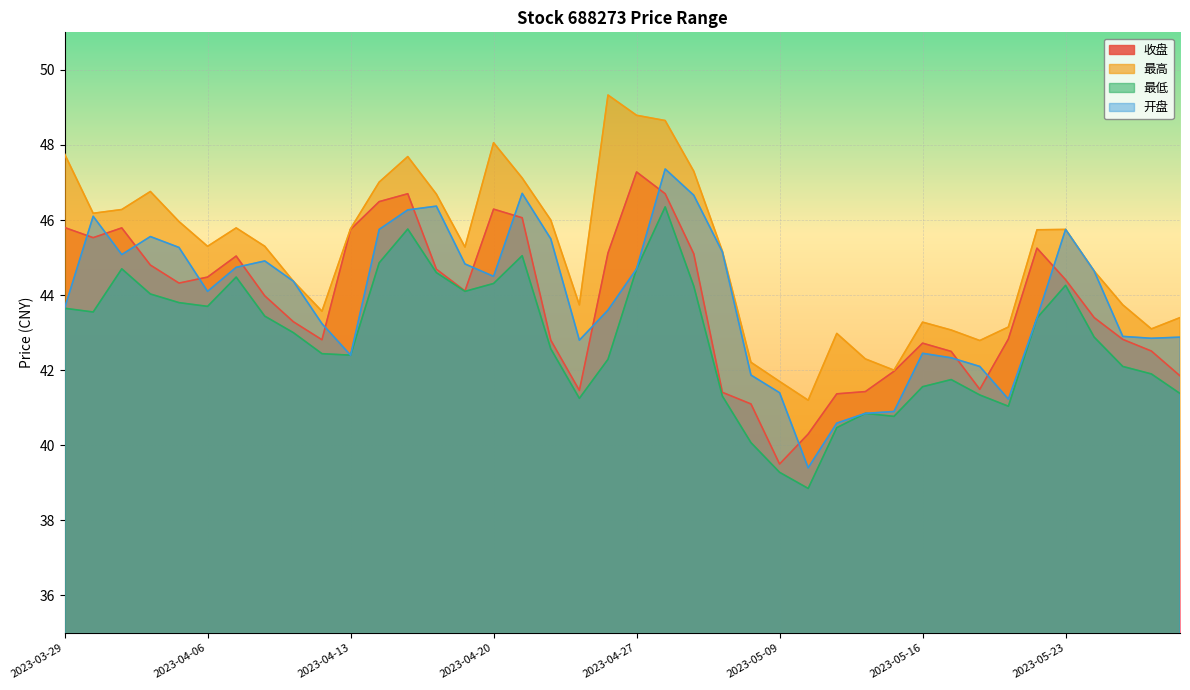

Is it true that 收盘 equals 46.7 at 2023-04-17?

True